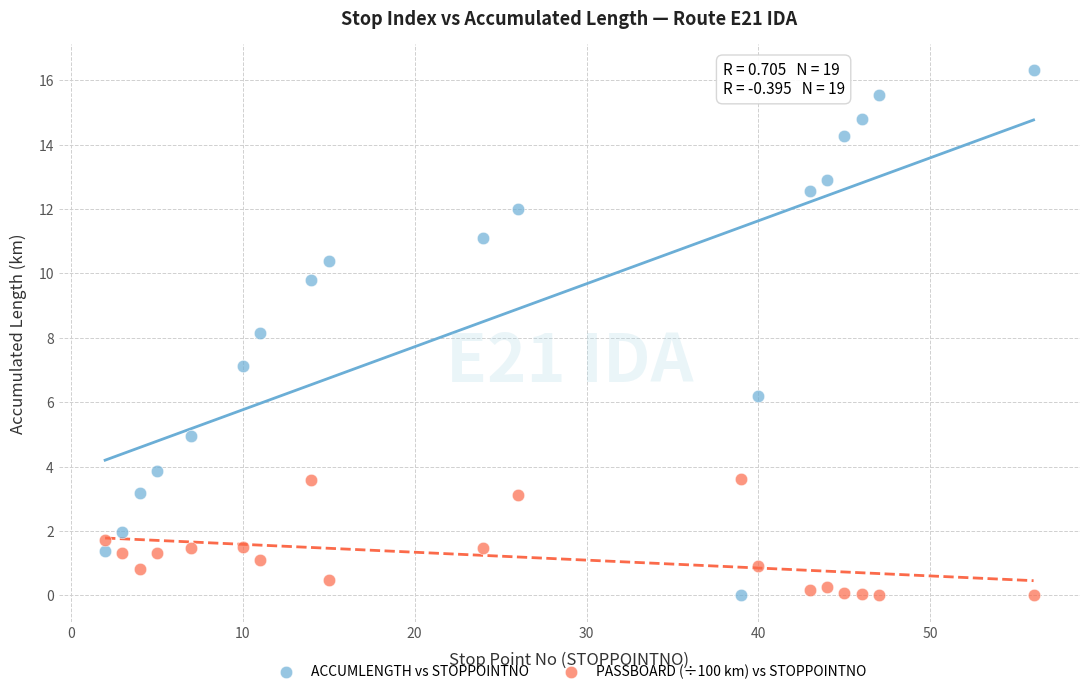

Which series contains the highest Y value?

ACCUMLENGTH vs STOPPOINTNO